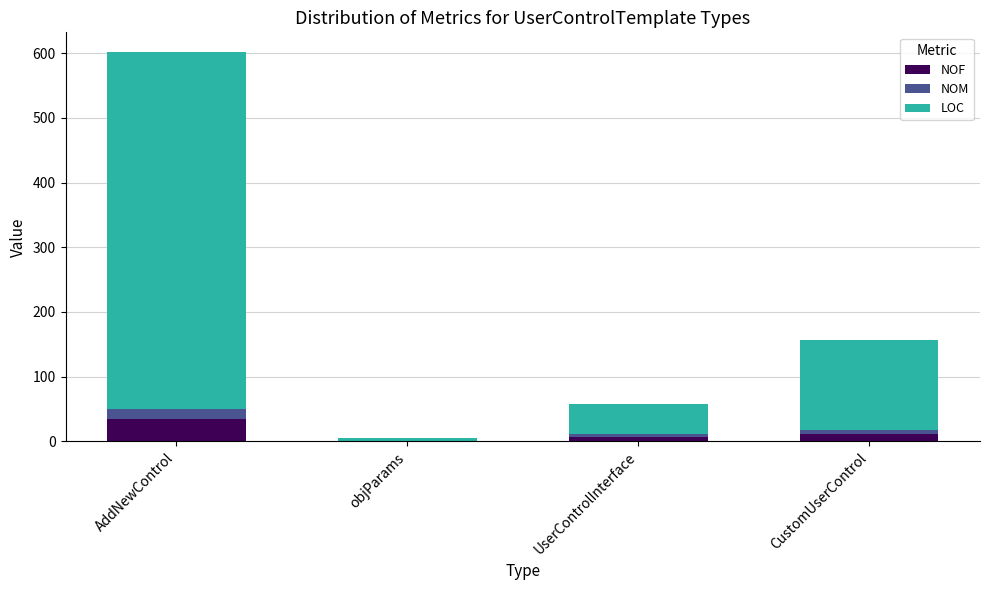

What is the total value across all series at AddNewControl?

602